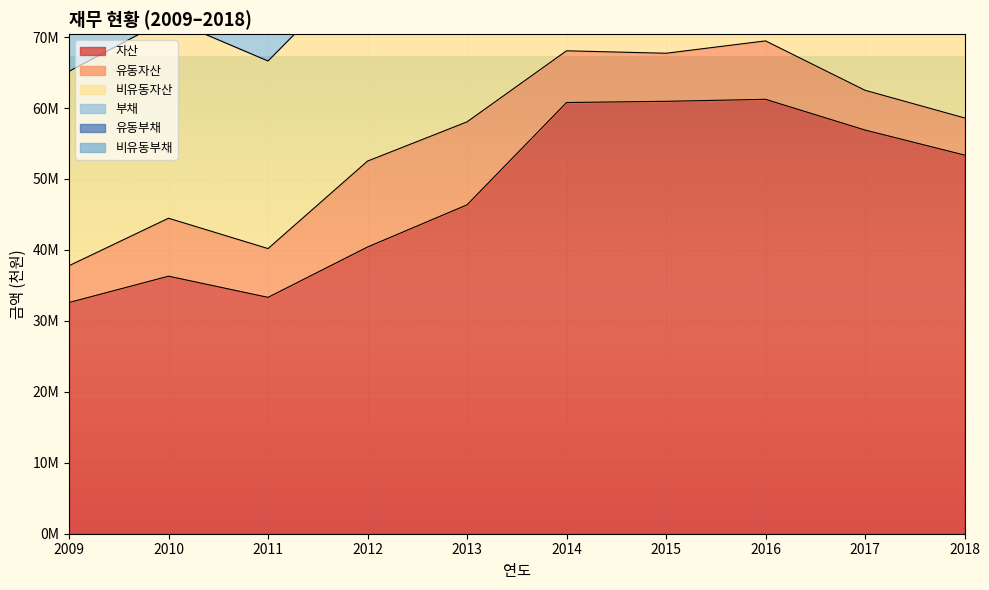

Rank the categories by 자산 value from highest to lowest.

2016, 2015, 2014, 2017, 2018, 2013, 2012, 2010, 2011, 2009